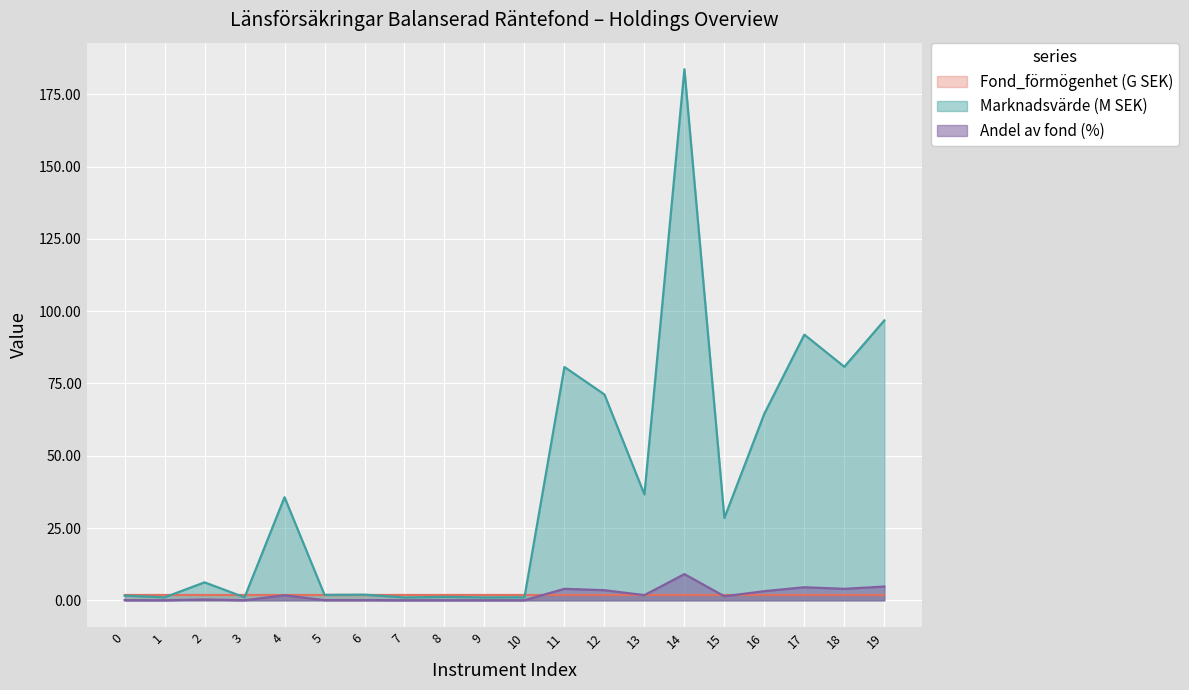

Is the value of Marknadsvärde (M SEK) at 14 greater than the value of Andel av fond (%) at 7?

Yes